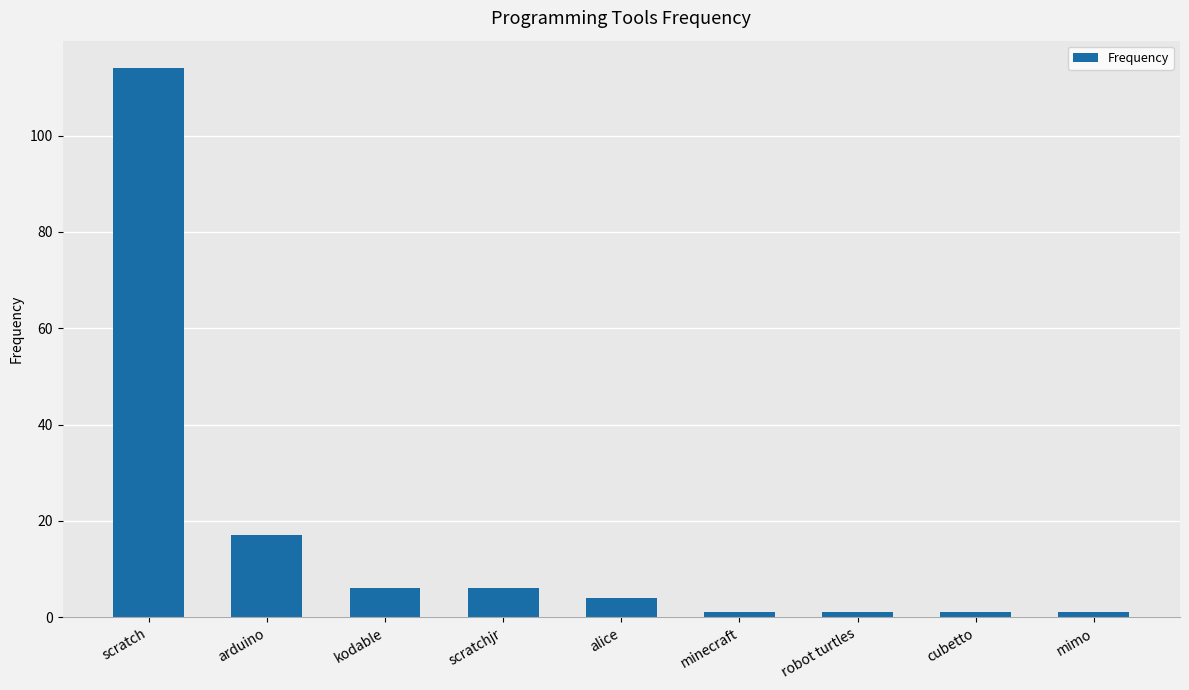

Reading right to left, extract all data points from this chart.

1	1	1	1	4	6	6	17	114